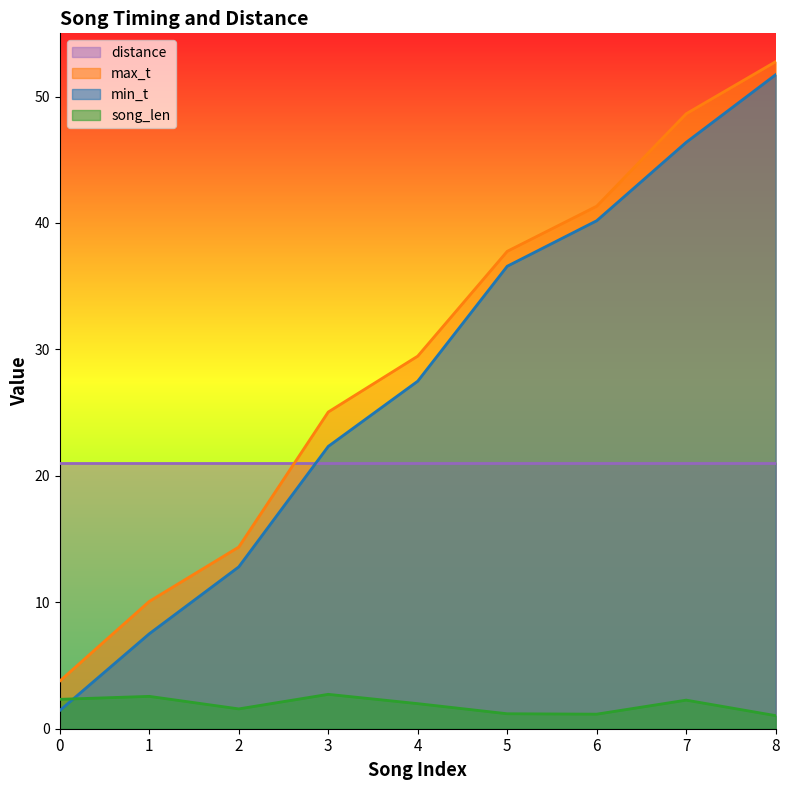

Which label corresponds to the smallest value in the chart?

8